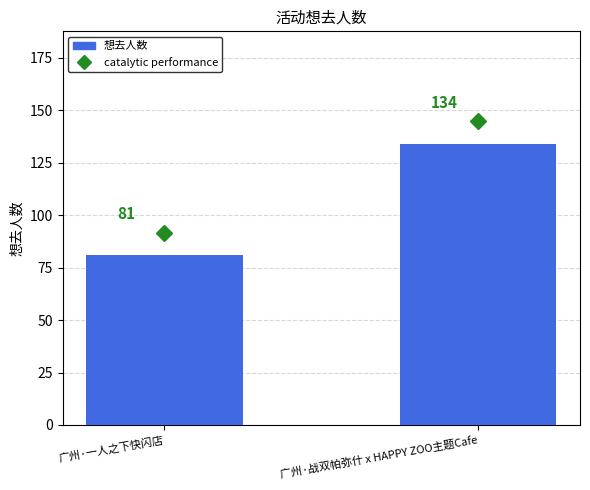

How many data points are less than 134?

1